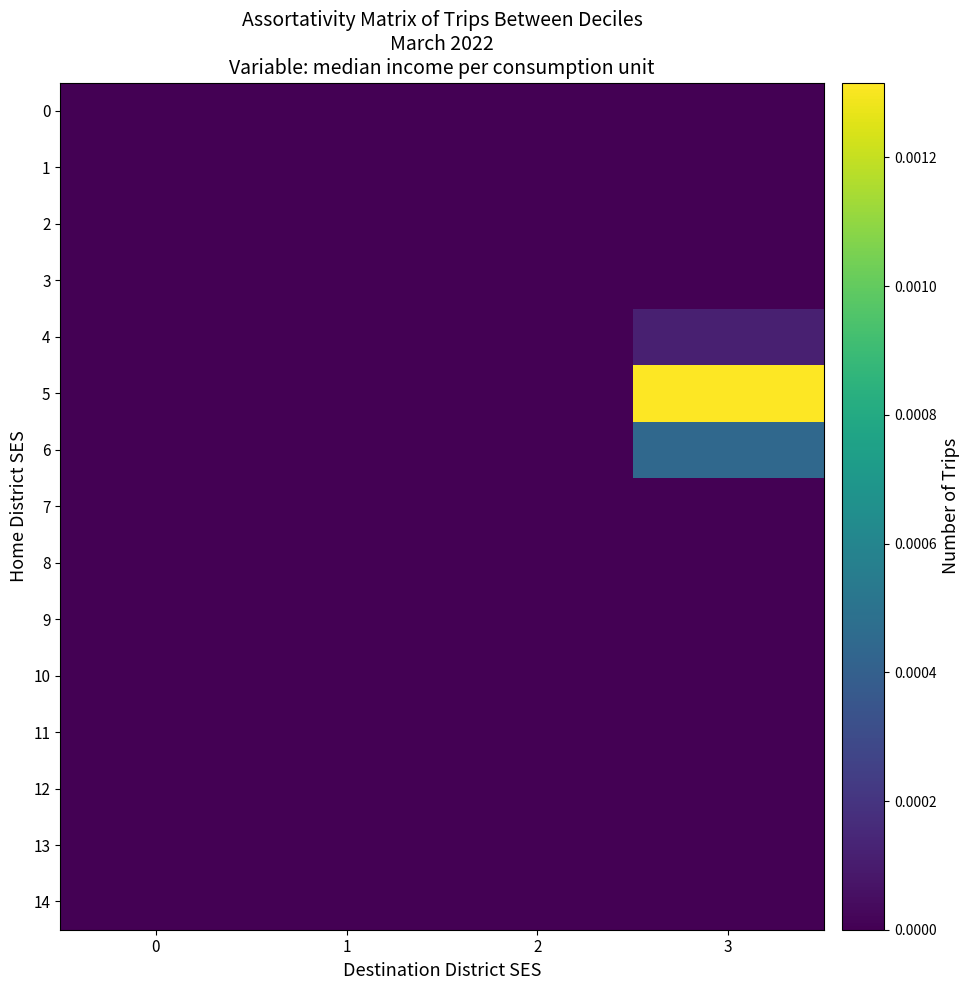

Between 2 and 1, which is larger?

2